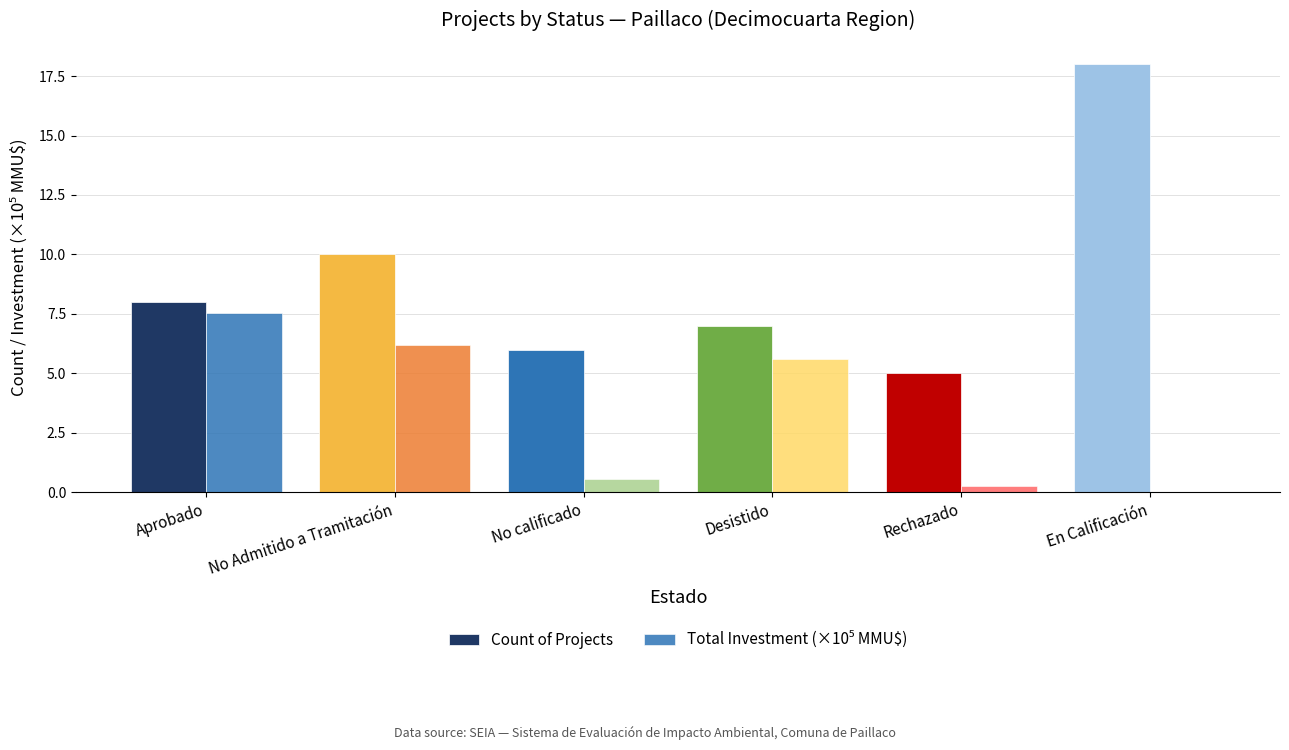

Count the number of categories in the chart.

6